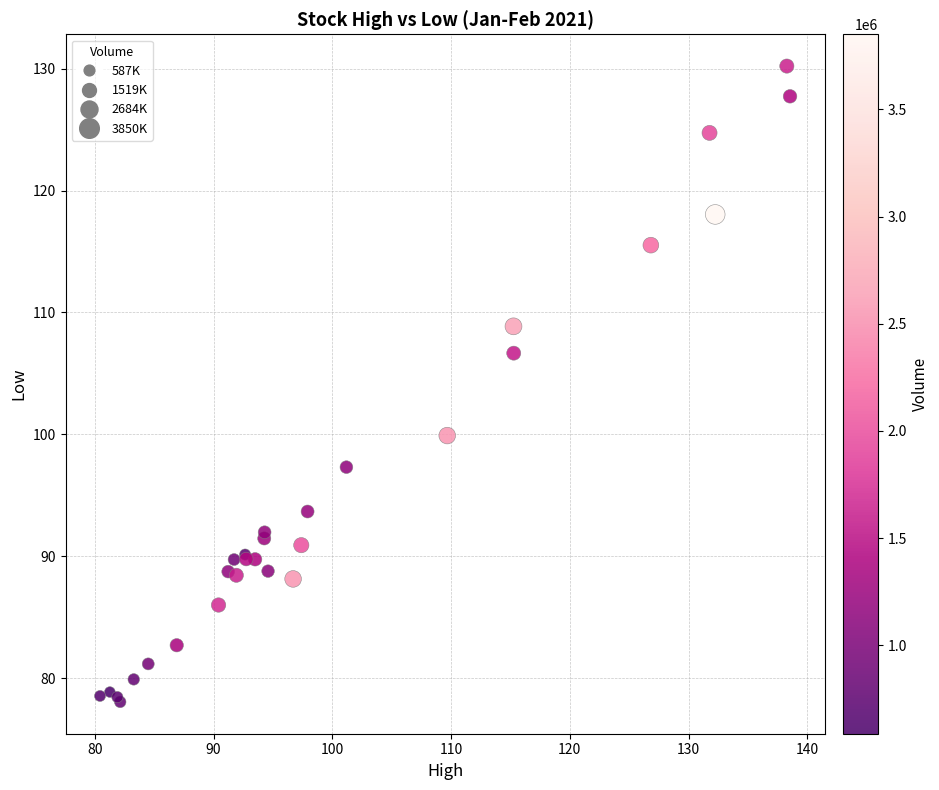

What Y value in the scatter plot is closest to 104?

106.7